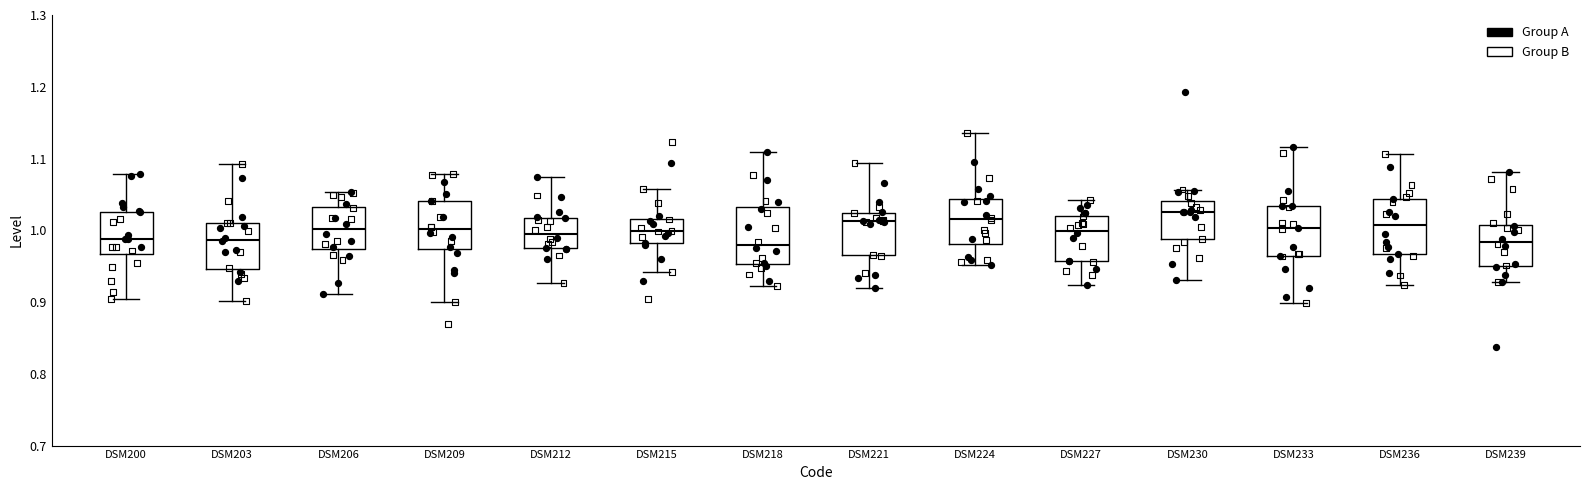

Where does the upper whisker of the box for DSM200 end on the y-axis? The values are not printed on the chart, so give them approximately, as read against the axis.

1.08